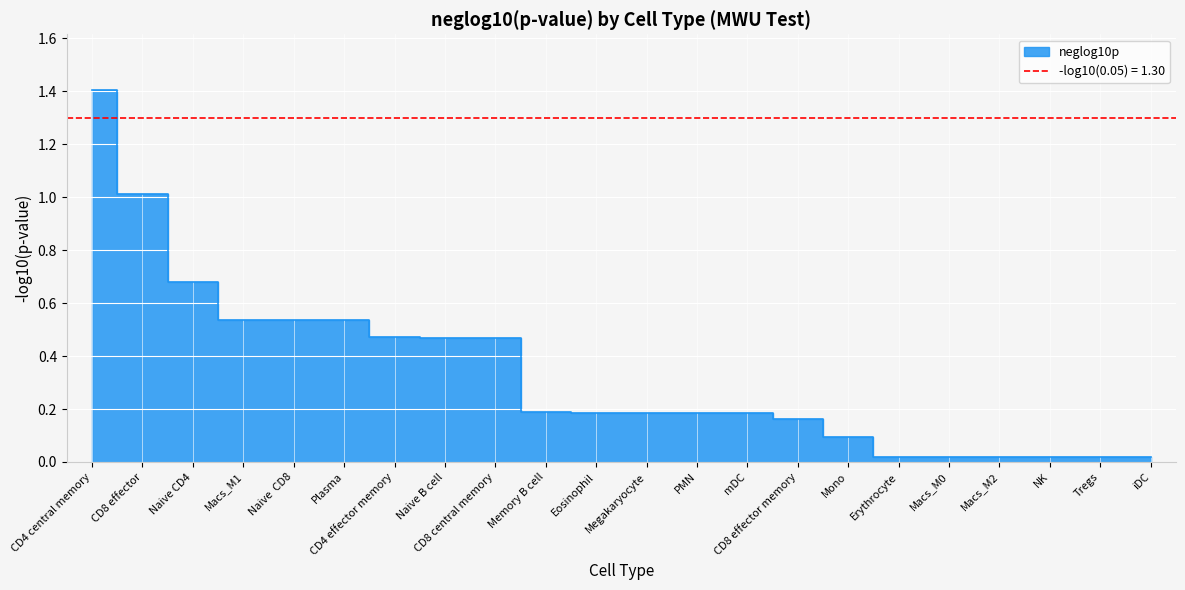

The value at Eosinophil is 0.2. True or false?

True